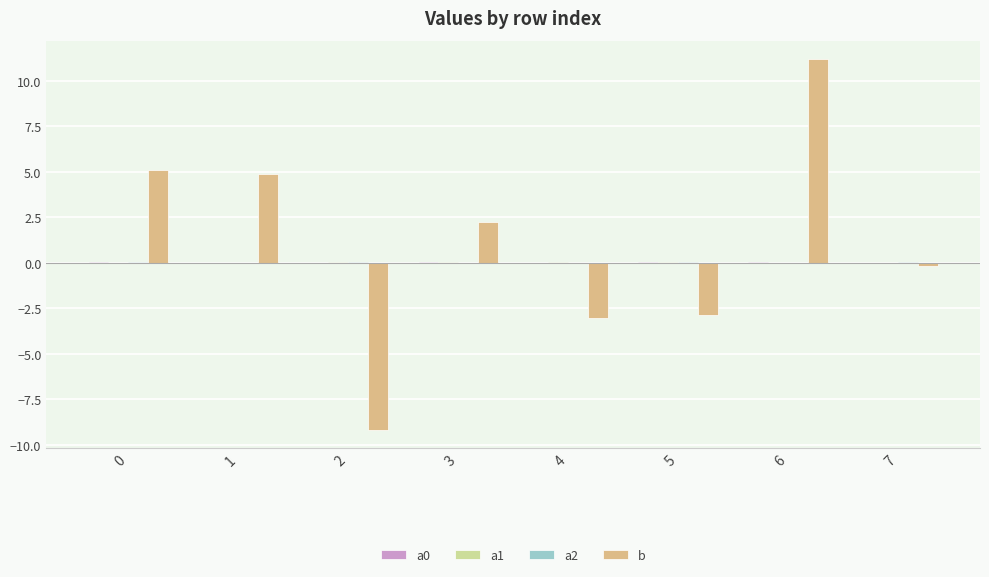

What is the greatest value displayed?

11.2